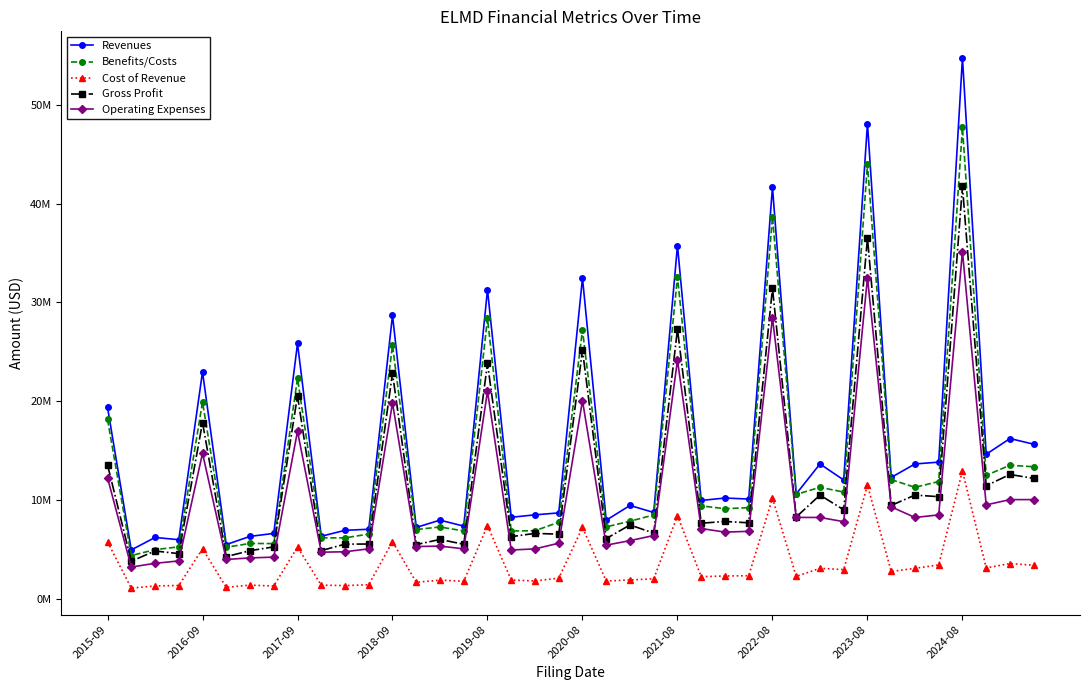

What is the maximum value shown in the chart?

54716000